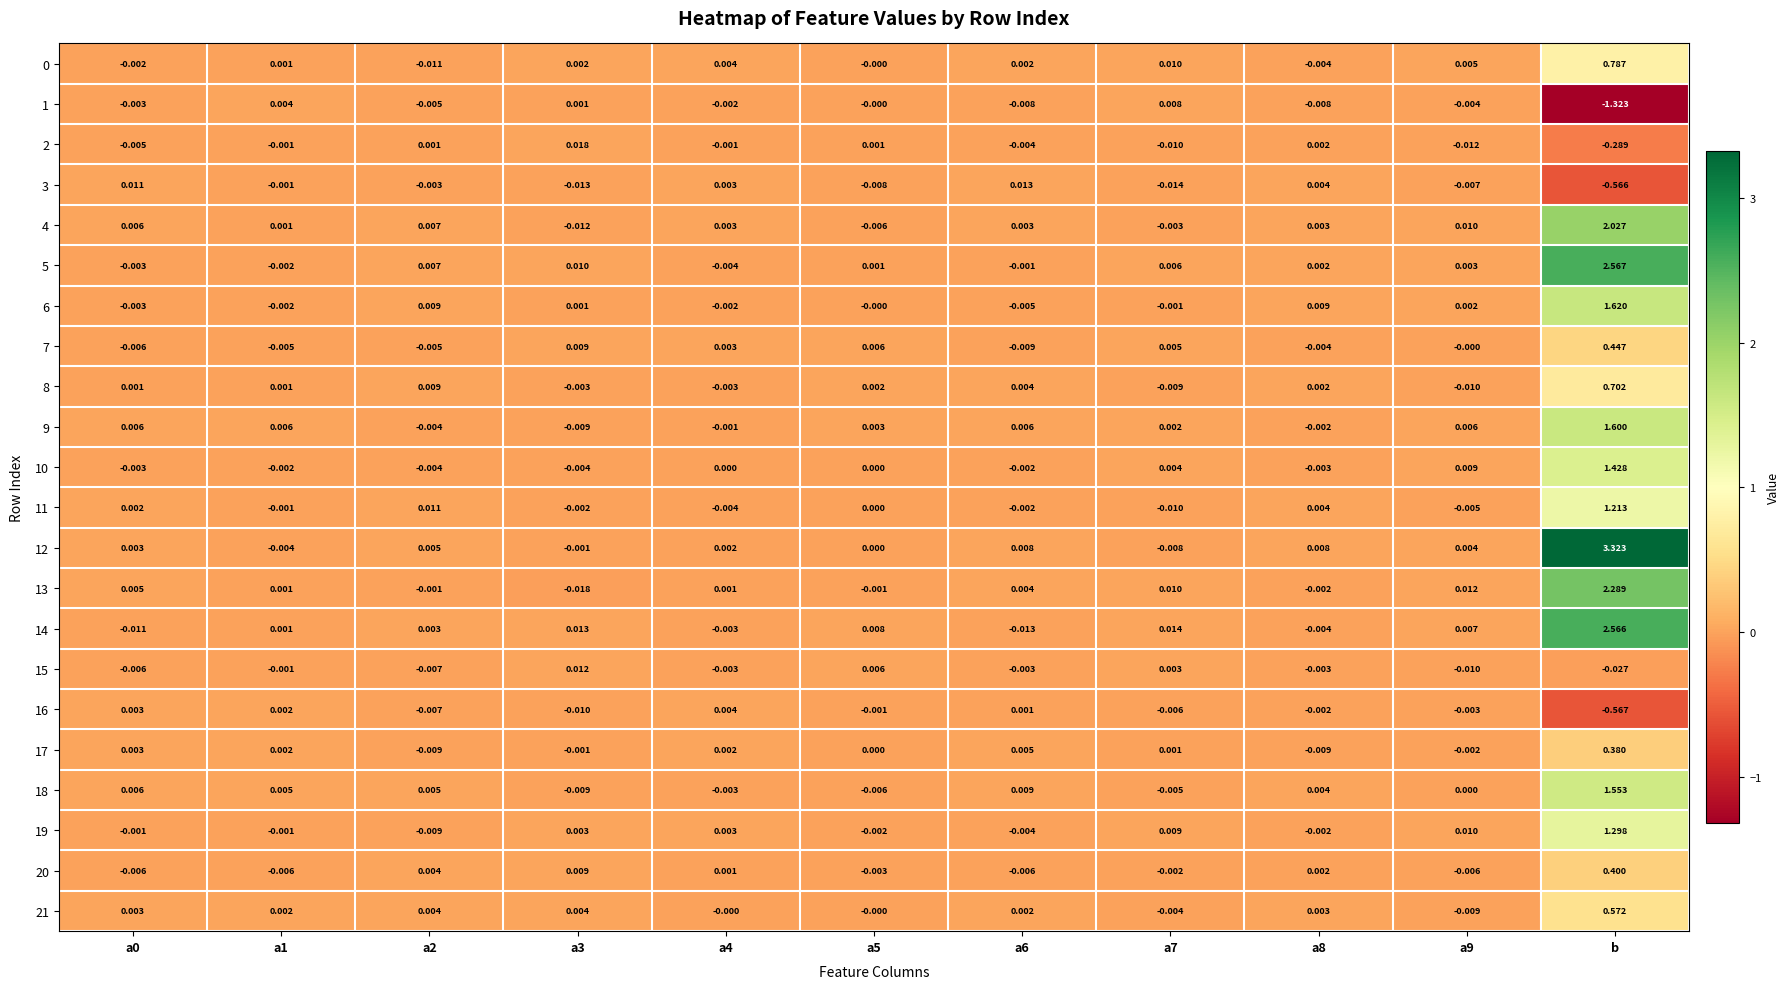

How many series are shown in this chart?

22